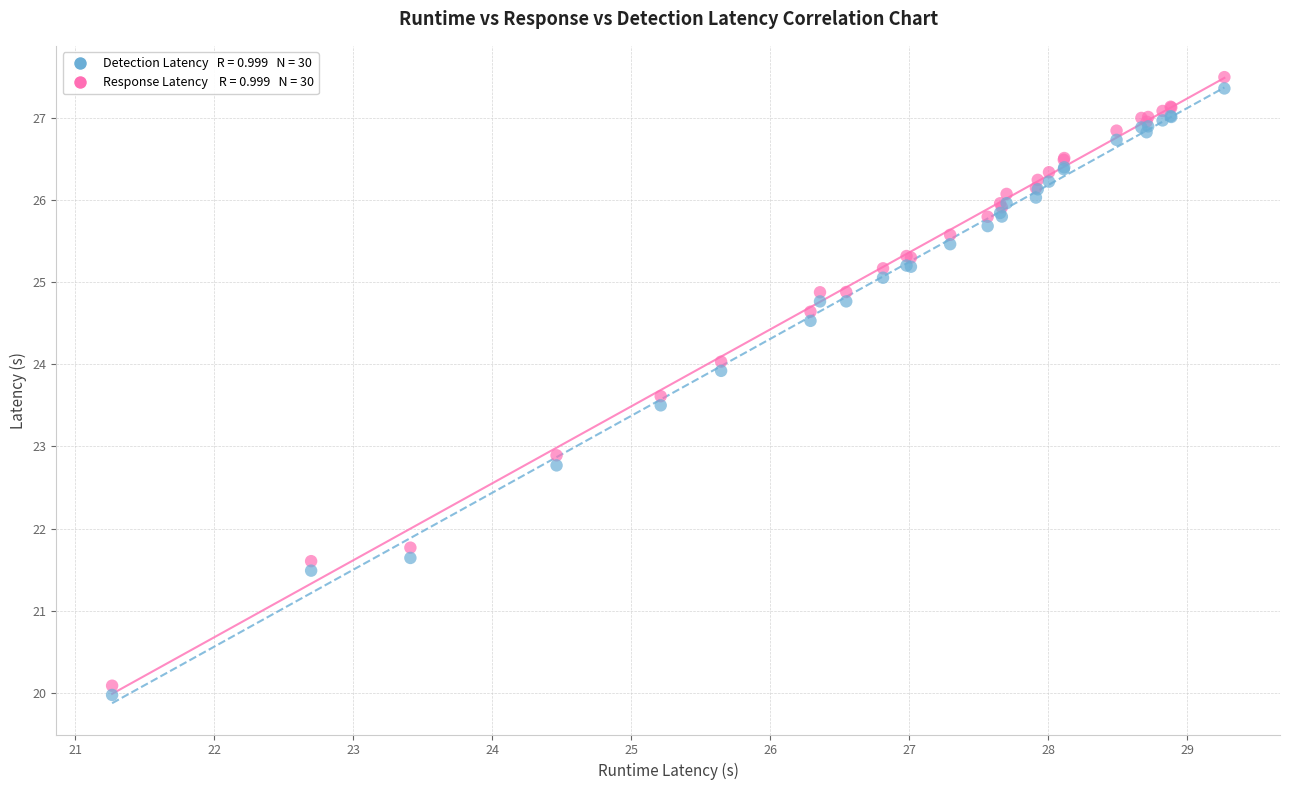

Across all series, what Y value is closest to 23?

22.9